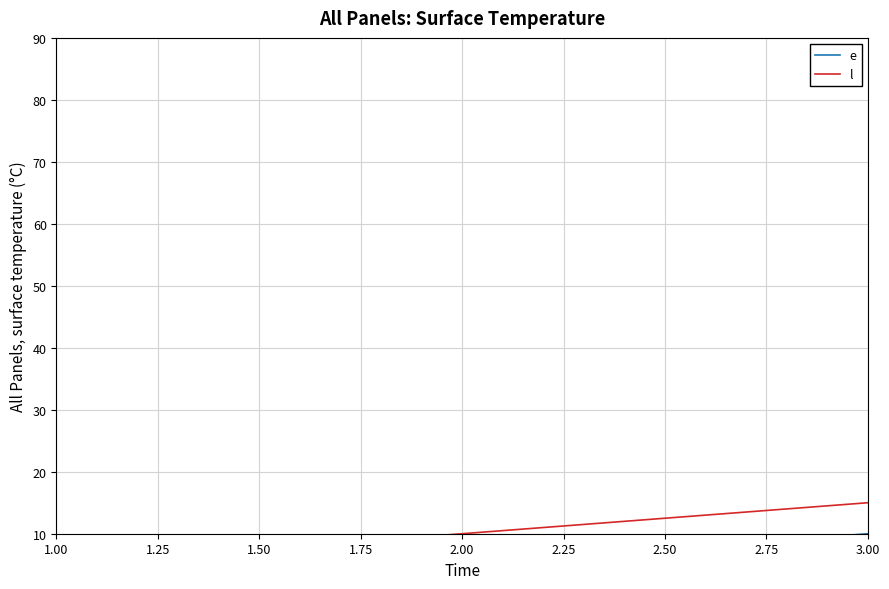

The l series shows 5 at 1.00. True or false?

True